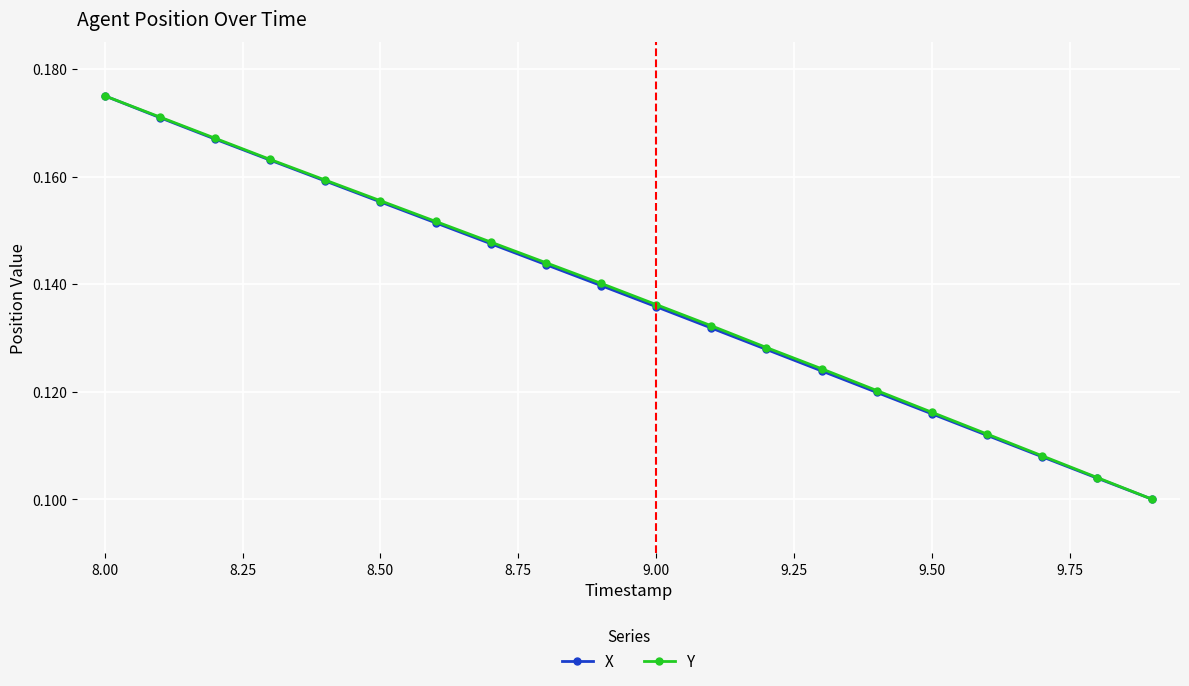

At how many categories does at least one series exceed 0?

20